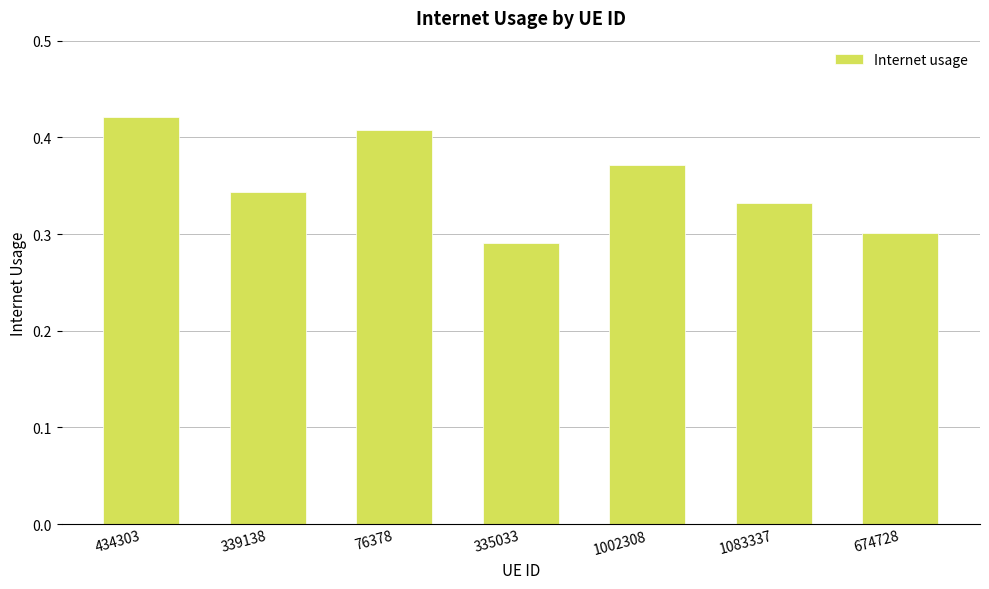

The value at 339138 is 0.3. True or false?

True